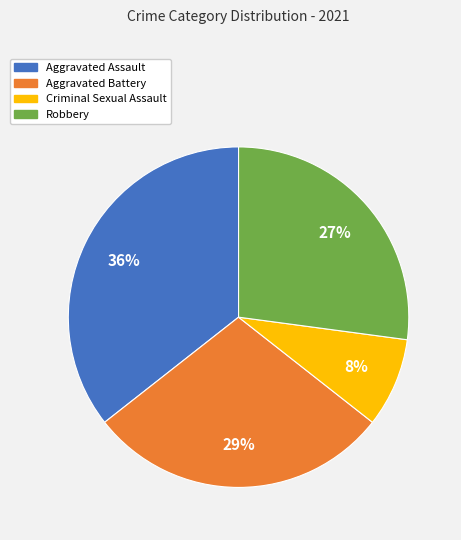

What percentage is the Robbery slice, to the nearest percent?

27%